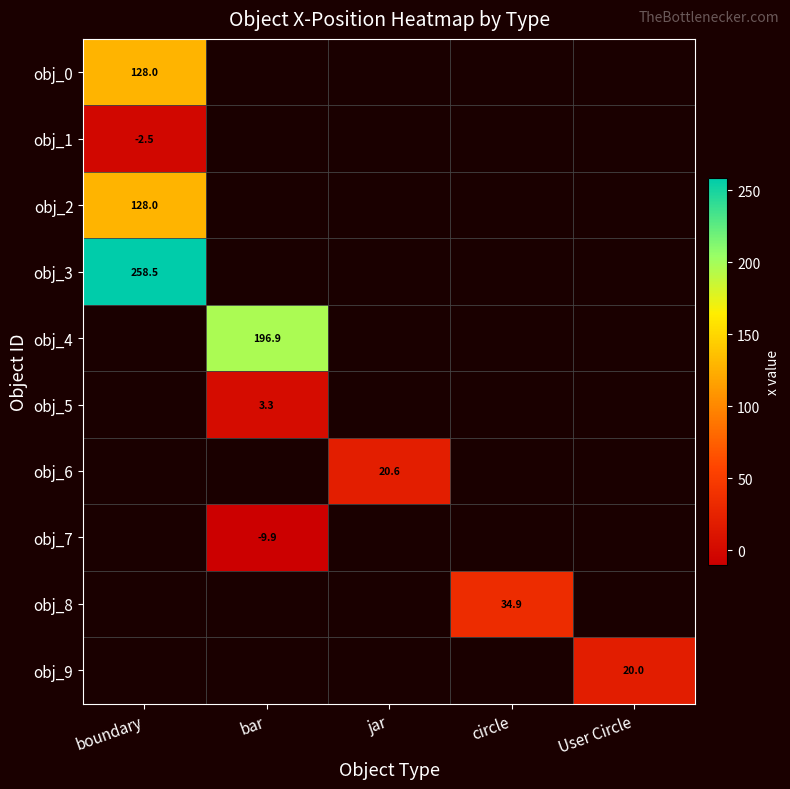

Is it true that obj_8 equals 13.7 at circle?

False